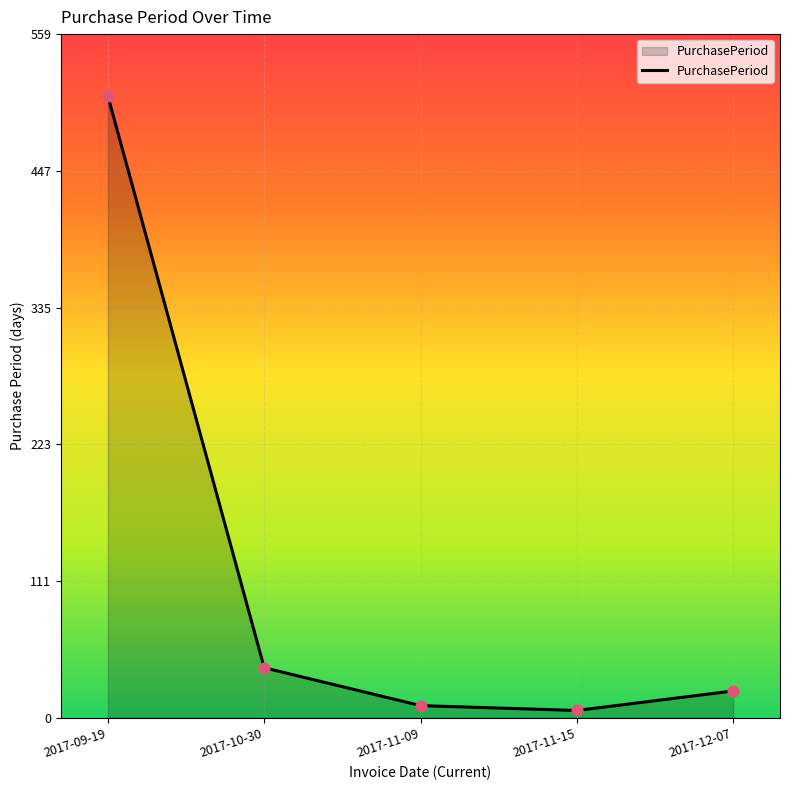

What is the change in value from 2017-10-30 to 2017-11-09?

-31